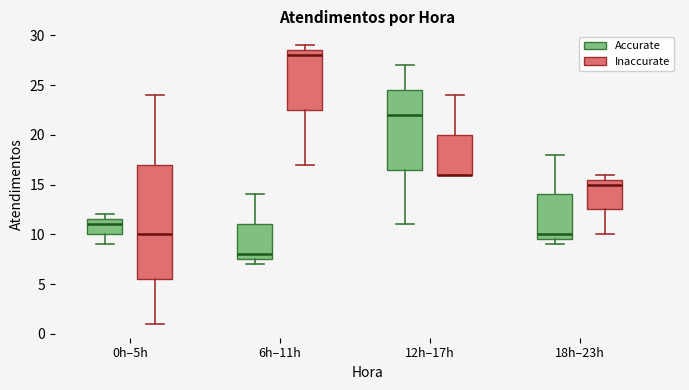

Reading left to right, transcribe this box plot: for each box, give where its median line is, the range the box spans, and where its two whiskers end, as read against the y-axis. The values are not printed on the chart, so give them approximately, as read against the axis.

0h–5h (Accurate): median 11.0, box 10.0 to 11.5, whiskers 9.0 to 12.0
0h–5h (Inaccurate): median 10.0, box 5.5 to 17.0, whiskers 1.0 to 24.0
6h–11h (Accurate): median 8.0, box 7.5 to 11.0, whiskers 7.0 to 14.0
6h–11h (Inaccurate): median 28.0, box 22.5 to 28.5, whiskers 17.0 to 29.0
12h–17h (Accurate): median 22.0, box 16.5 to 24.5, whiskers 11.0 to 27.0
12h–17h (Inaccurate): median 16.0 (drawn on the box's lower edge), box 16.0 to 20.0, whiskers 16.0 to 24.0
18h–23h (Accurate): median 10.0, box 9.5 to 14.0, whiskers 9.0 to 18.0
18h–23h (Inaccurate): median 15.0, box 12.5 to 15.5, whiskers 10.0 to 16.0